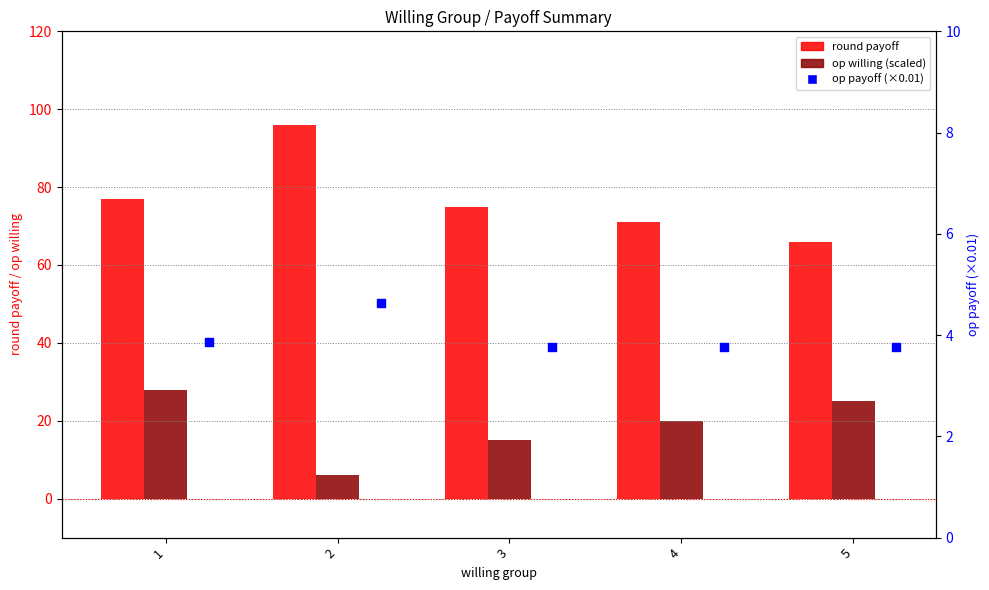

Which series has the largest total across all categories?

round payoff